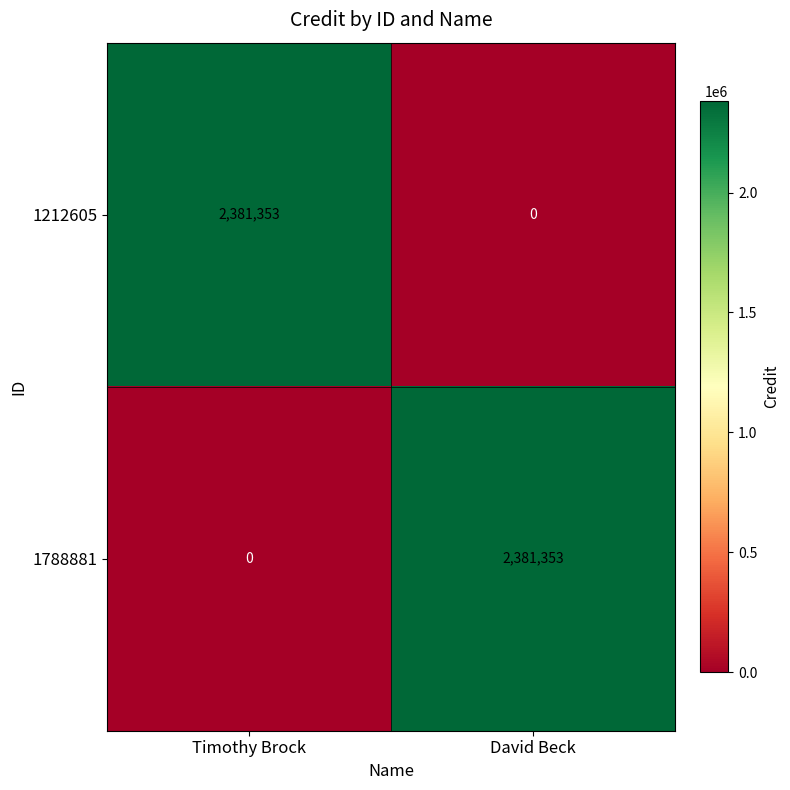

Rank the categories by 1212605 value from lowest to highest.

David Beck, Timothy Brock